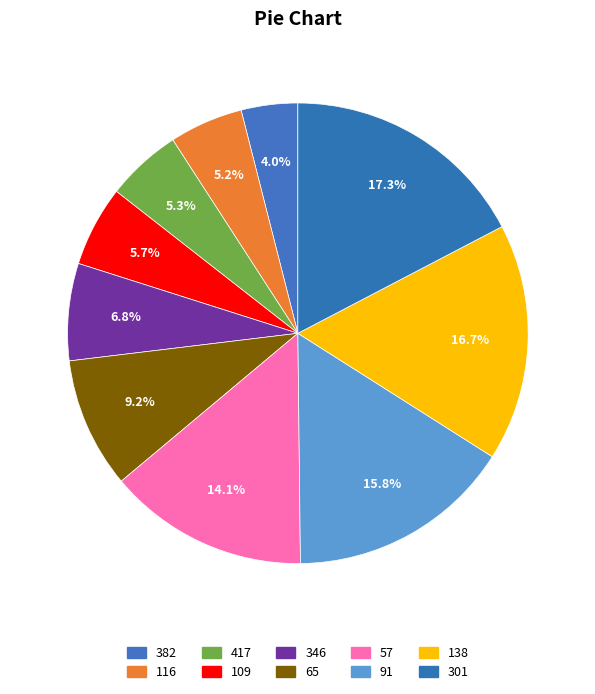

What is the ratio of the value at 301 to the value at 417?

3.3